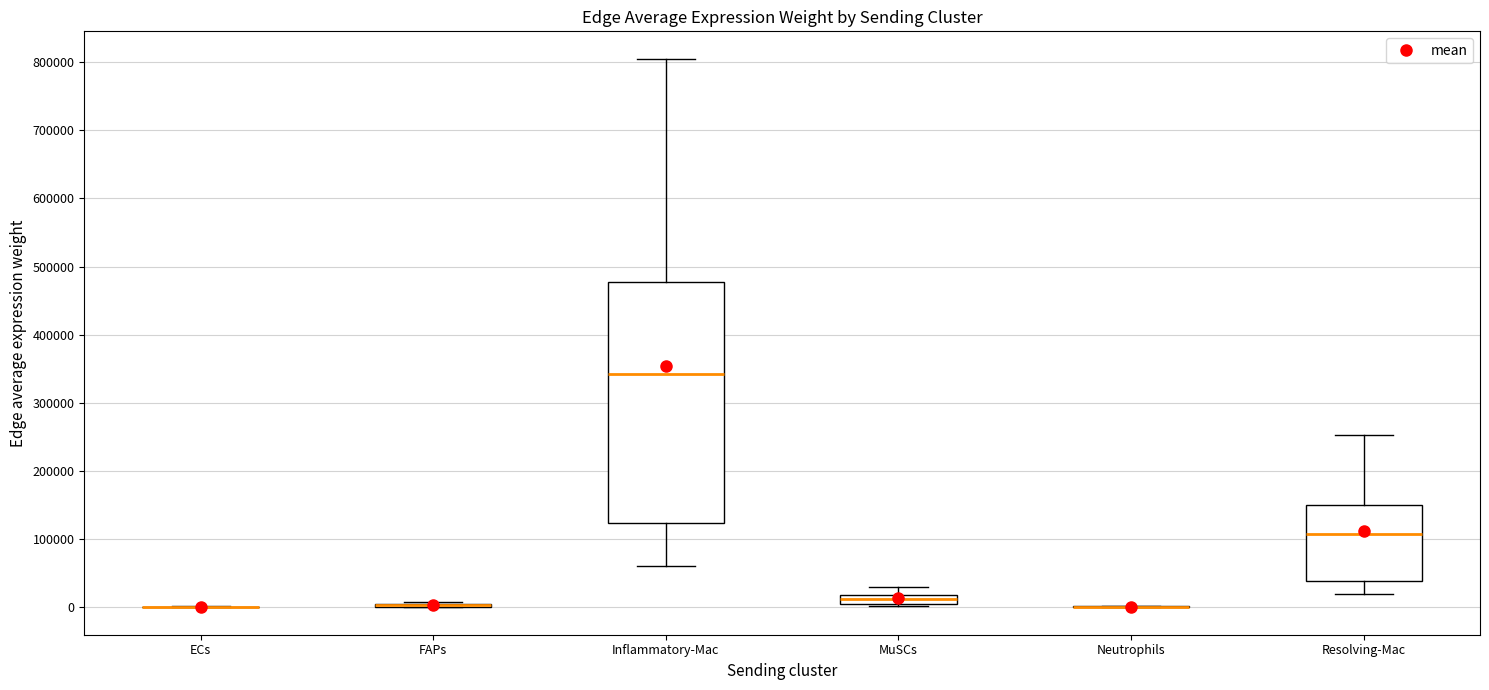

Comparing the boxes themselves (not the whiskers), which one is the tallest?

Inflammatory-Mac